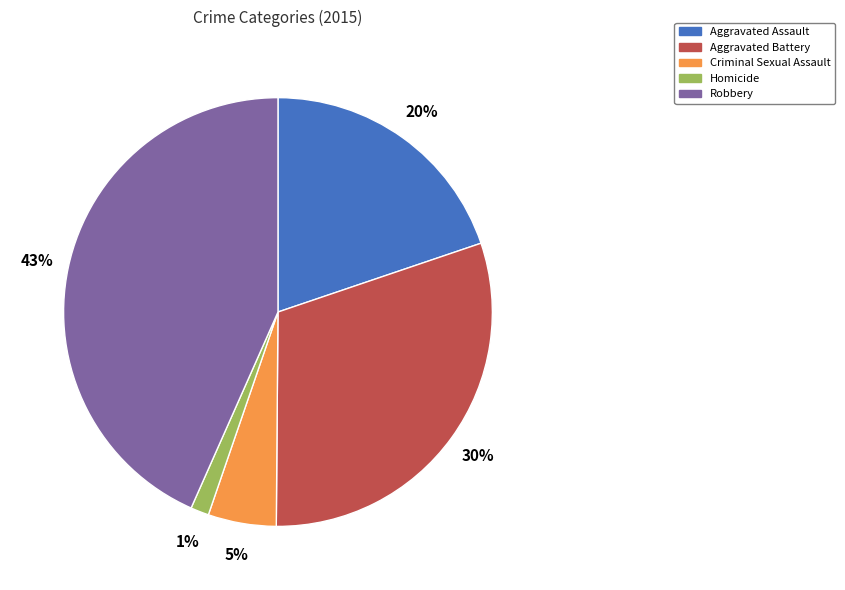

Which has a higher value, Aggravated Battery or Robbery?

Robbery